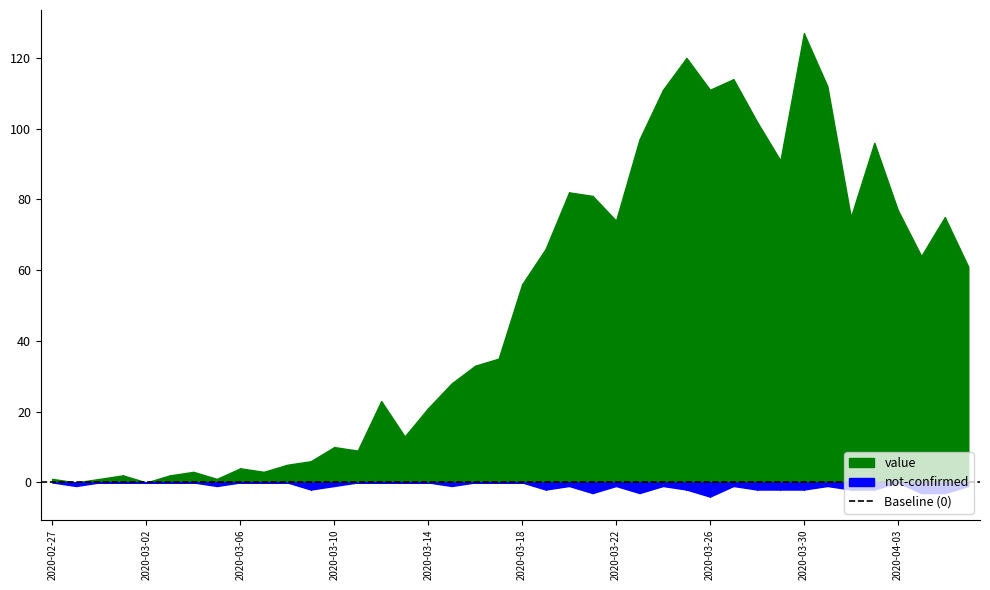

Is it true that value equals 82 at 2020-03-20?

True